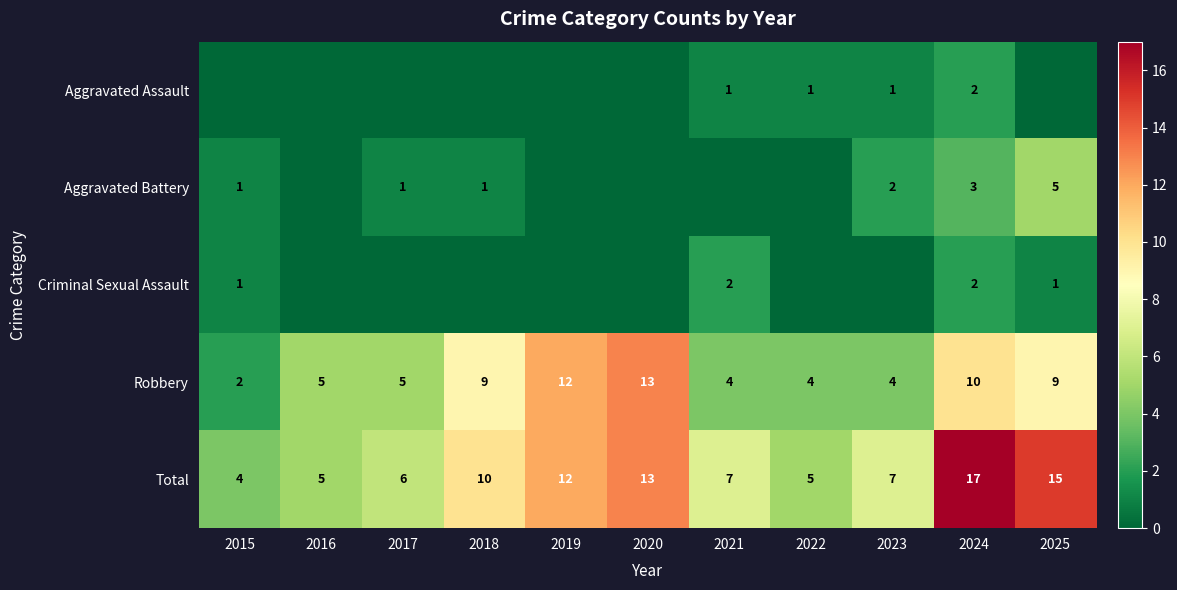

The value of Total at 2016 is 8. True or false?

False